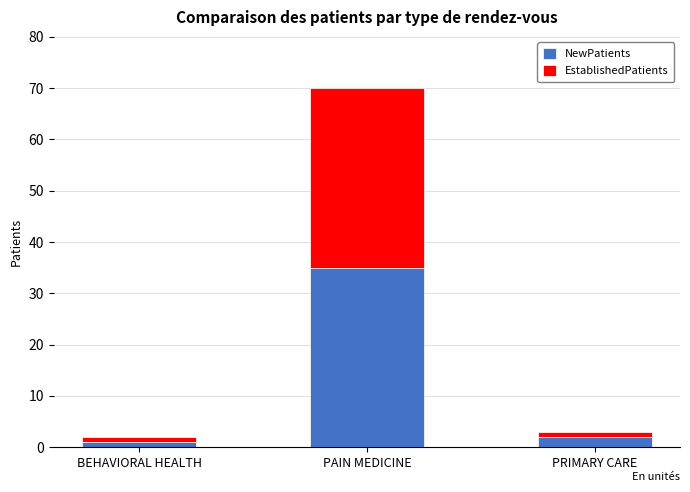

At which category is the sum across all series the highest?

PAIN MEDICINE